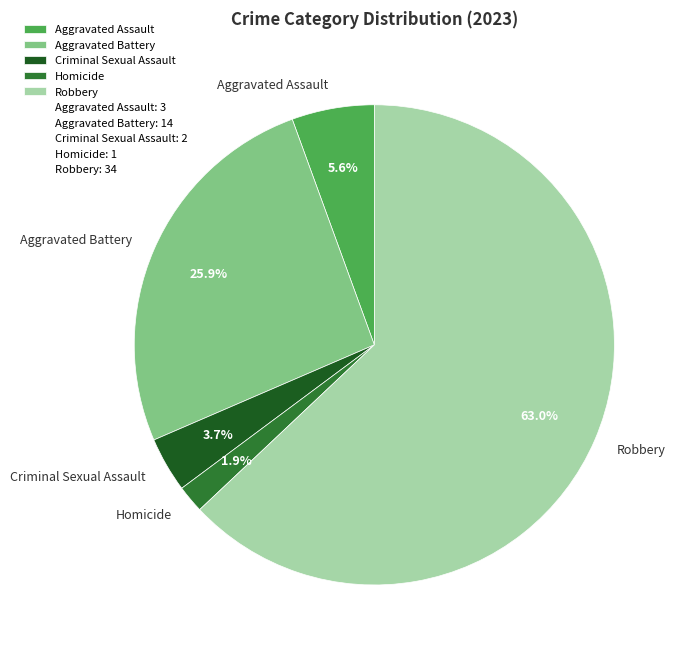

To the nearest percent, what portion does Aggravated Assault represent?

6%